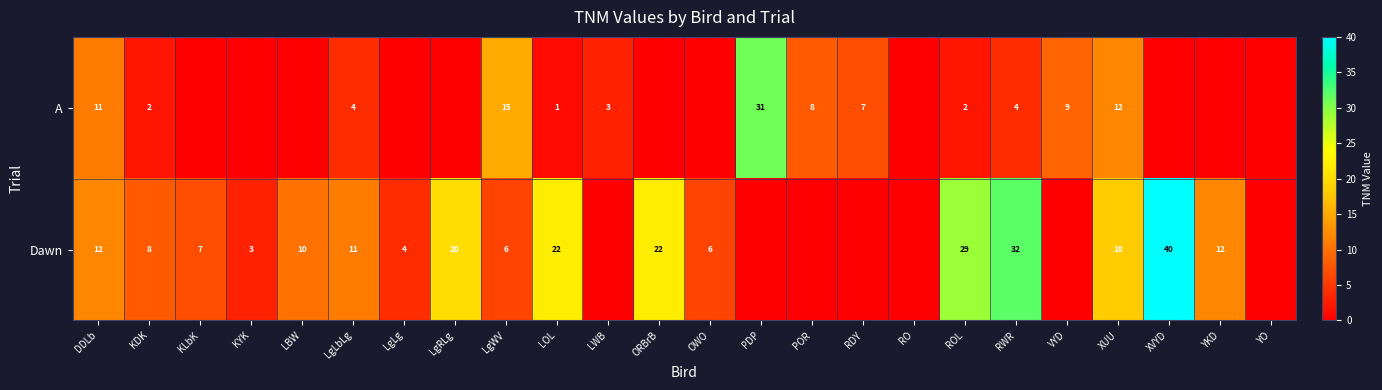

At which label does Dawn reach its minimum?

LWB